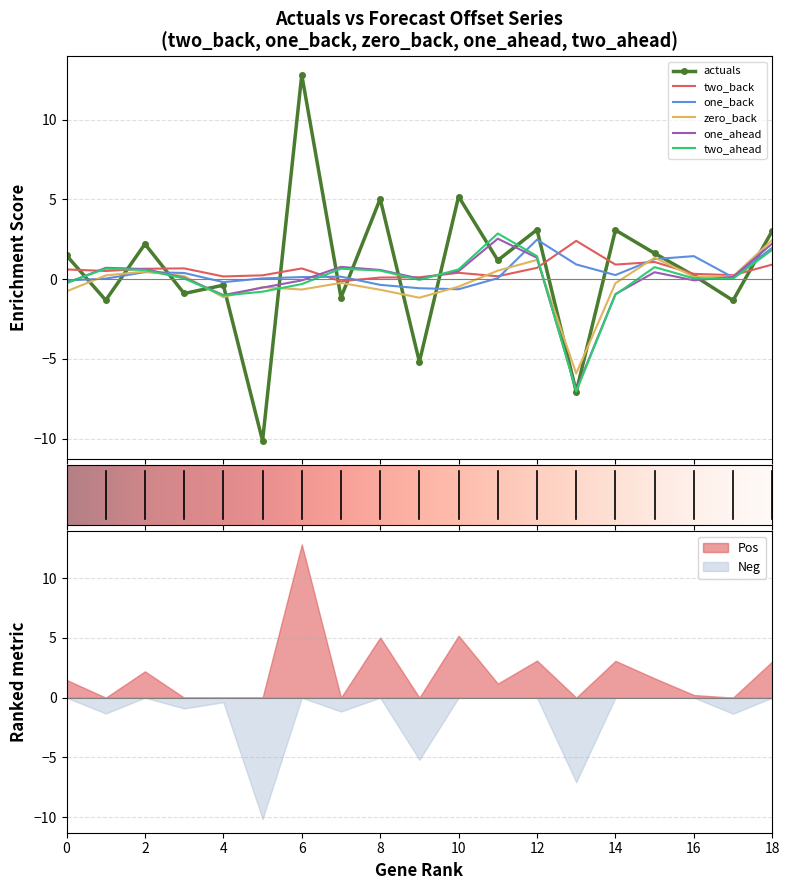

How many lines are shown in the chart?

6